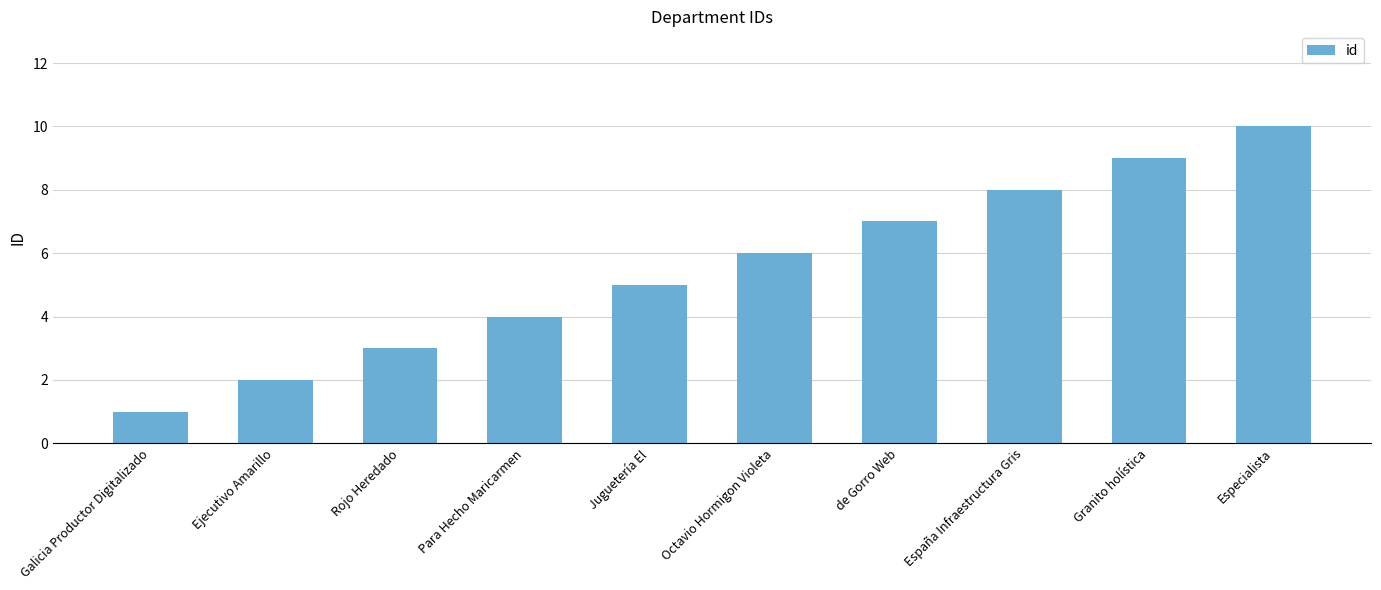

The chart shows a value of 9 at Juguetería El. True or false?

False